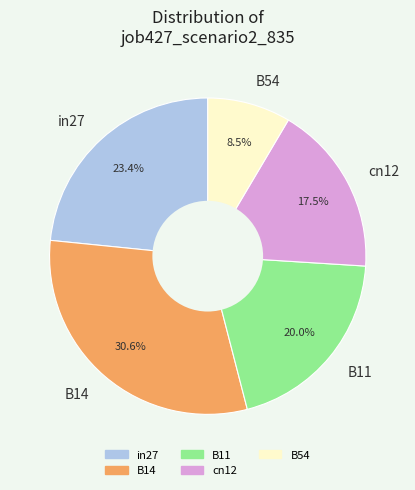

What percentage do in27 and B11 together represent?

43.4%